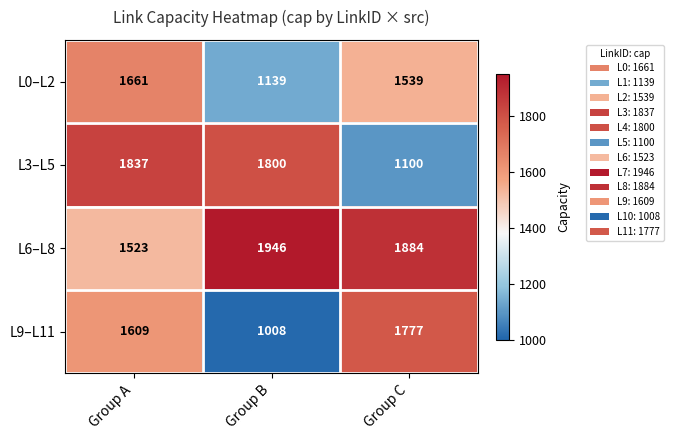

What is the difference between the L0–L2 values at Group A and Group C?

122